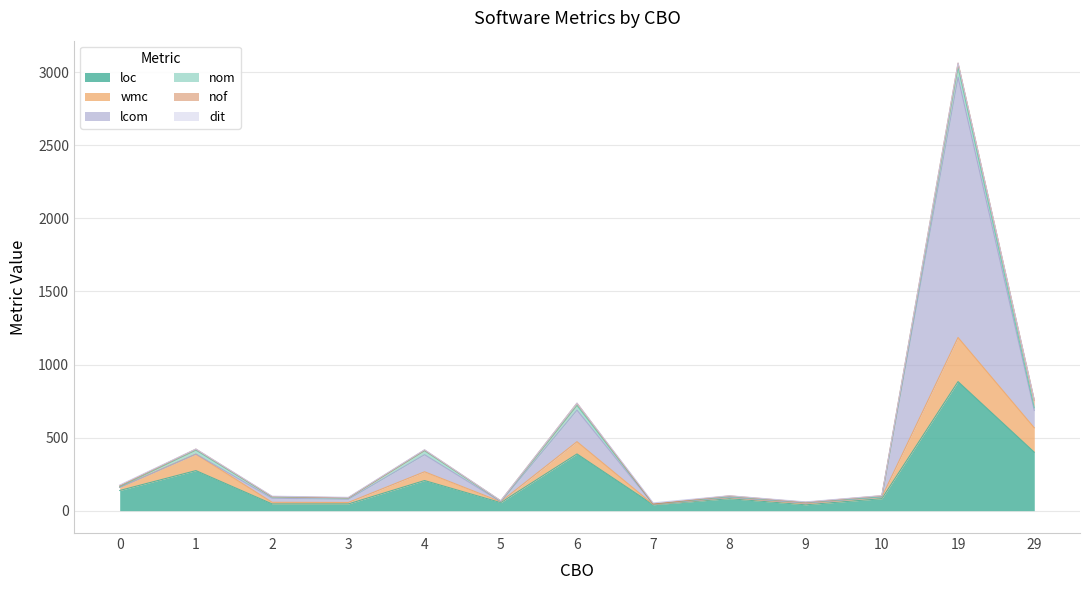

How many interior local valleys does the wmc series have?

4